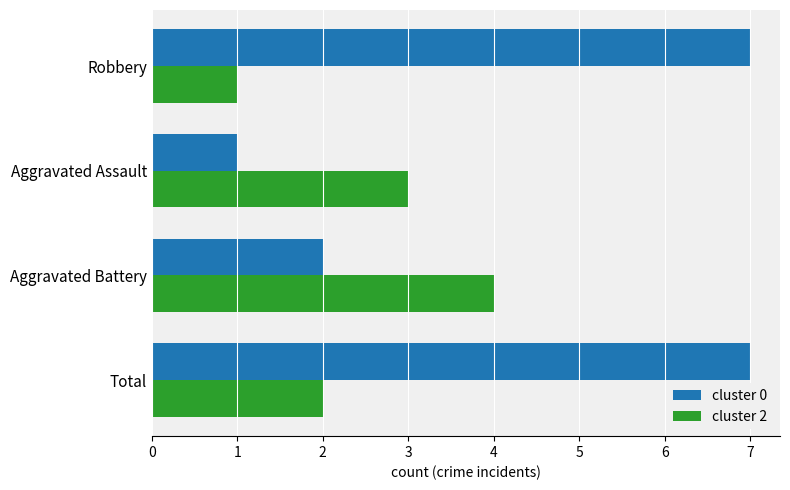

Is it true that cluster 2 equals 0 at Robbery?

False